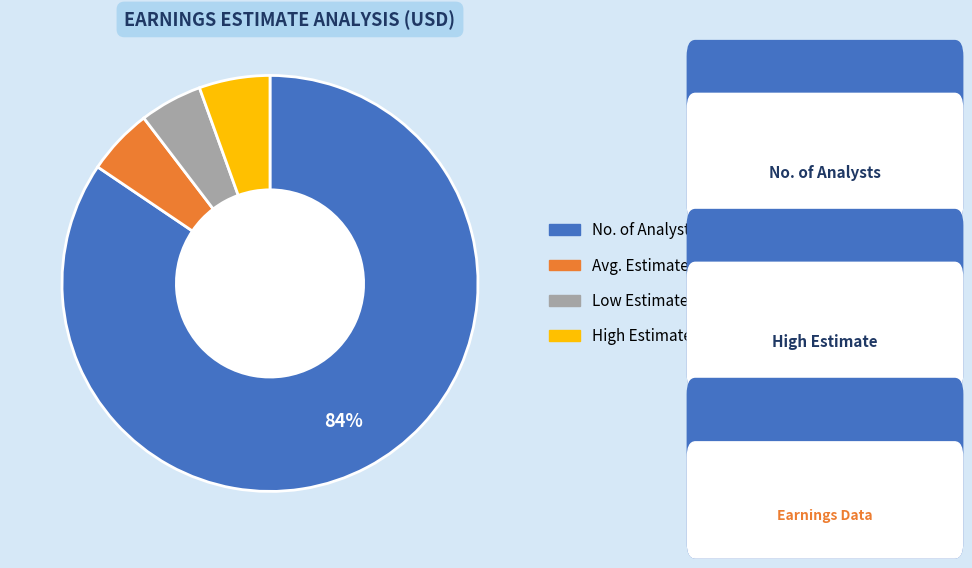

The No. of Analysts slice represents 84% of the pie. True or false?

True